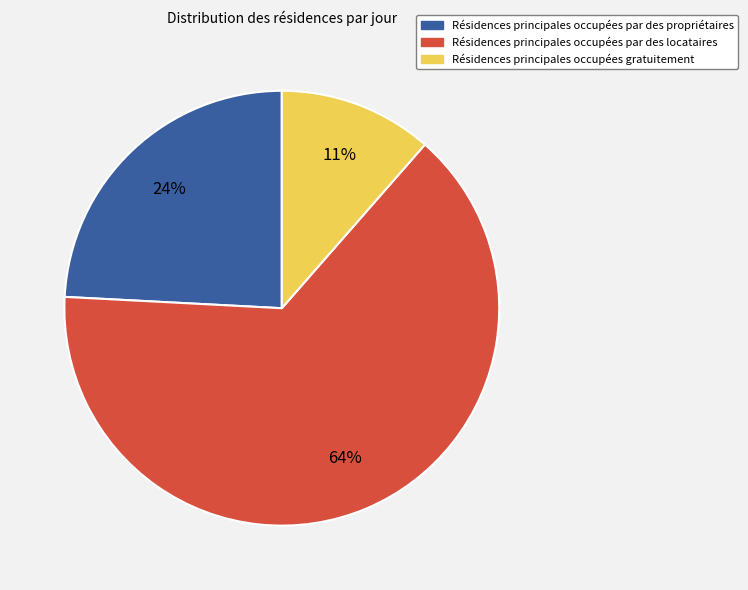

Does any single category account for the majority?

Yes